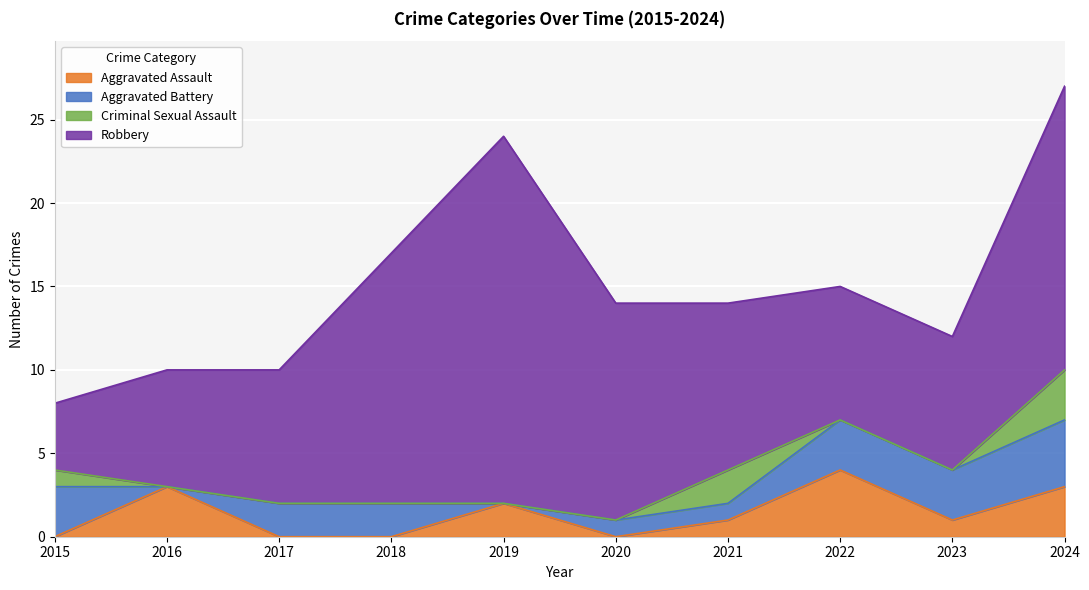

Which category has the lowest value in the Criminal Sexual Assault series?

2016